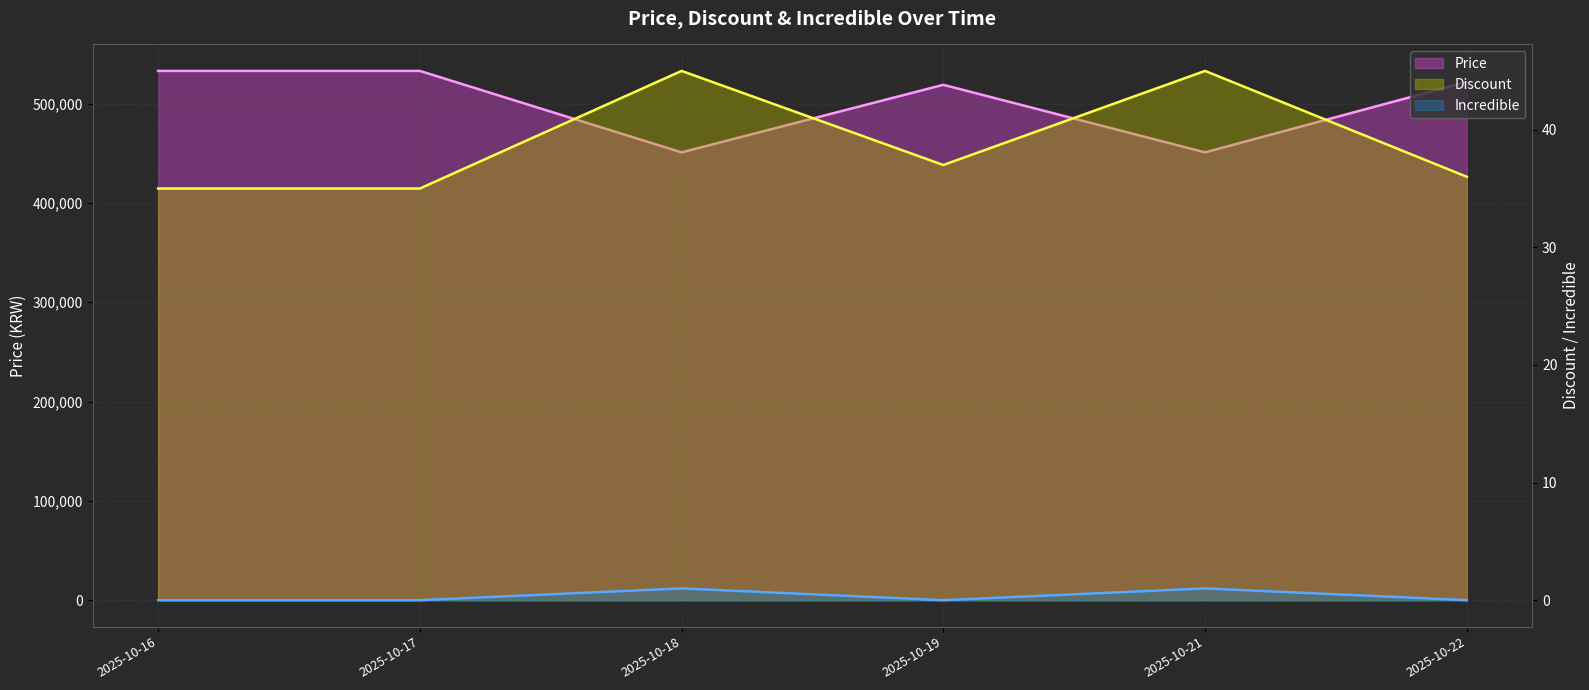

True or false: Price has more than 0 points higher than both neighbors.

True